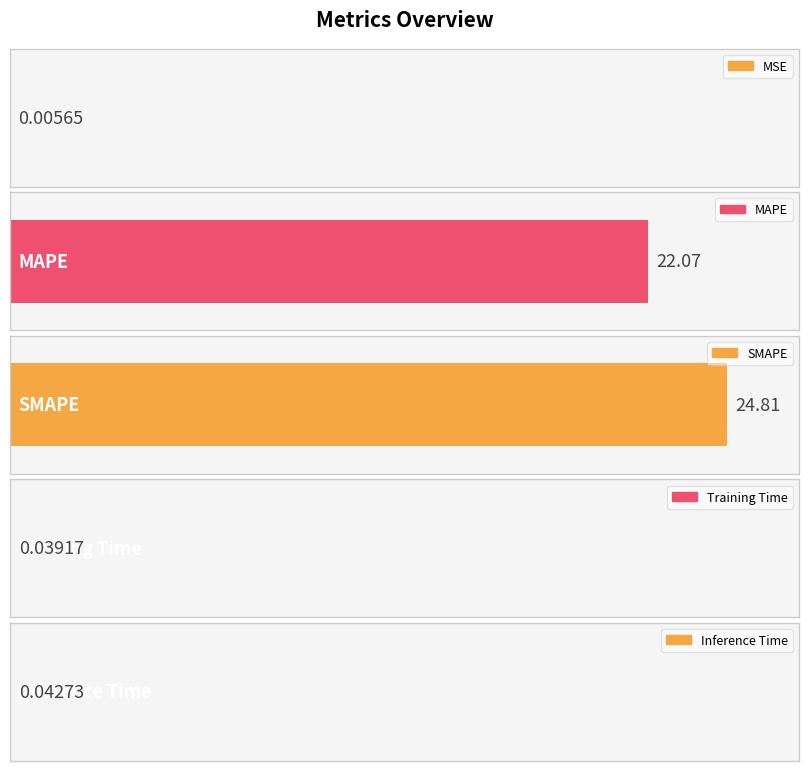

List the labels in order of value, largest first.

SMAPE, MAPE, Inference Time, Training Time, MSE